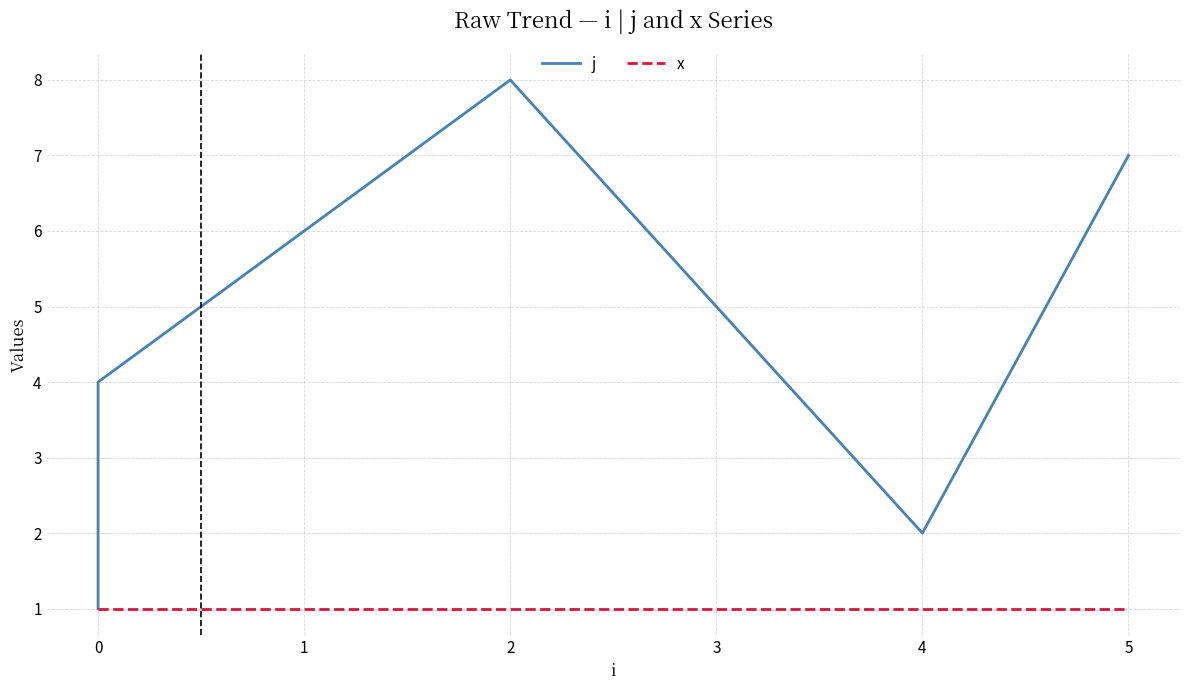

What is the difference between the second highest and second lowest values in the j series?

5